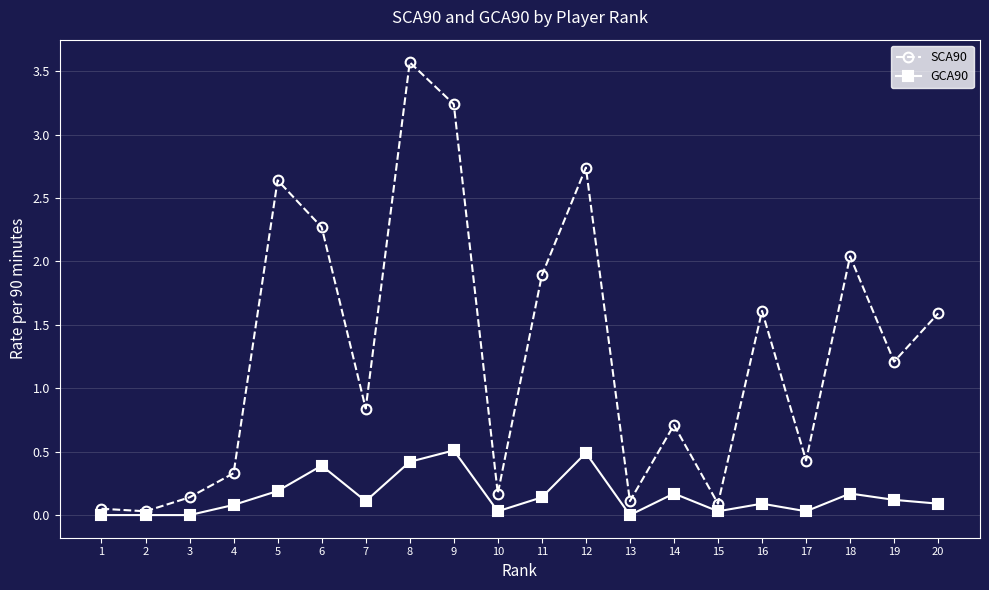

True or false: GCA90 has more than 1 interior local peaks.

True